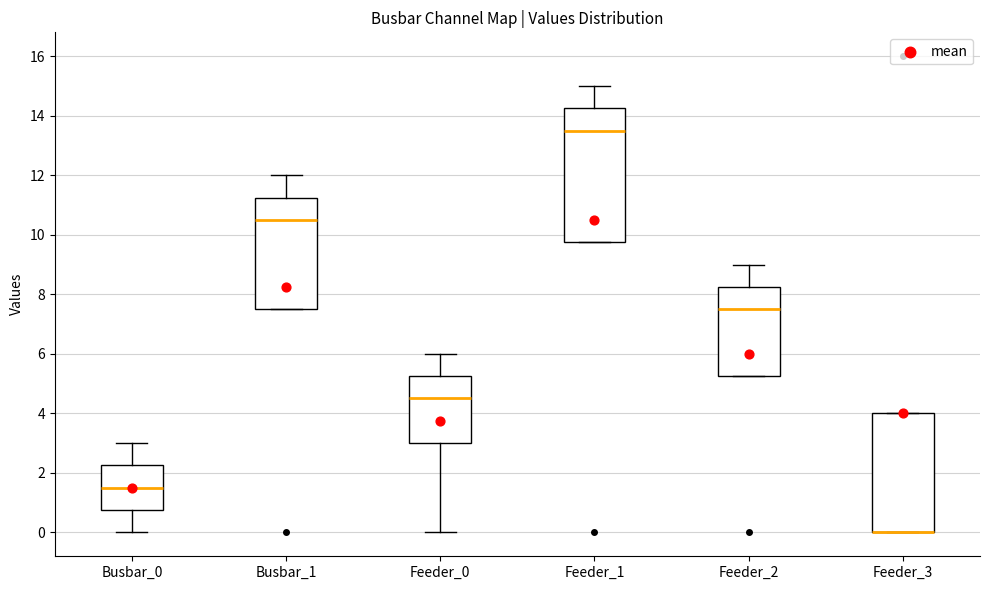

Reading left to right, transcribe this box plot: for each box, give where its median line is, the range the box spans, and where its two whiskers end, as read against the y-axis. The values are not printed on the chart, so give them approximately, as read against the axis.

Busbar_0: median 1.6, box 0.8 to 2.2, whiskers 0.0 to 3.0
Busbar_1: median 10.6, box 7.6 to 11.2, whiskers 7.6 to 12.0
Feeder_0: median 4.6, box 3.0 to 5.2, whiskers 0.0 to 6.0
Feeder_1: median 13.6, box 9.8 to 14.2, whiskers 9.8 to 15.0
Feeder_2: median 7.6, box 5.2 to 8.2, whiskers 5.2 to 9.0
Feeder_3: median 0.0 (drawn on the box's lower edge), box 0.0 to 4.0, whiskers 0.0 to 4.0